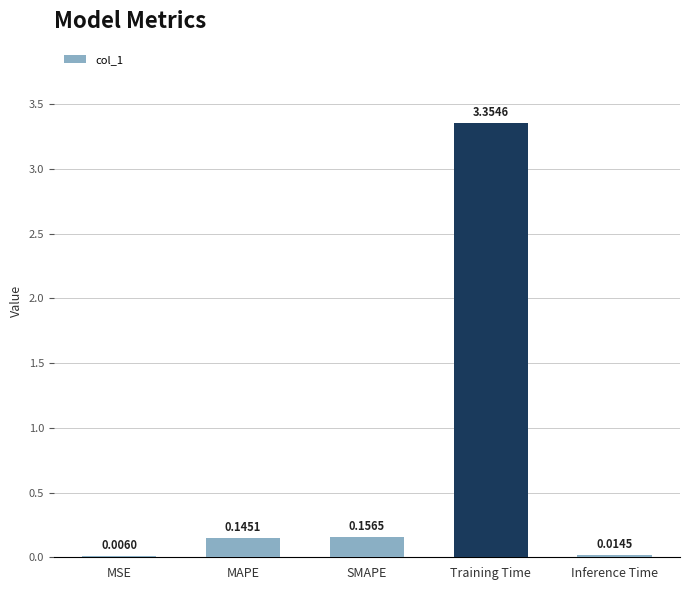

At which label is the value closest to 1?

SMAPE